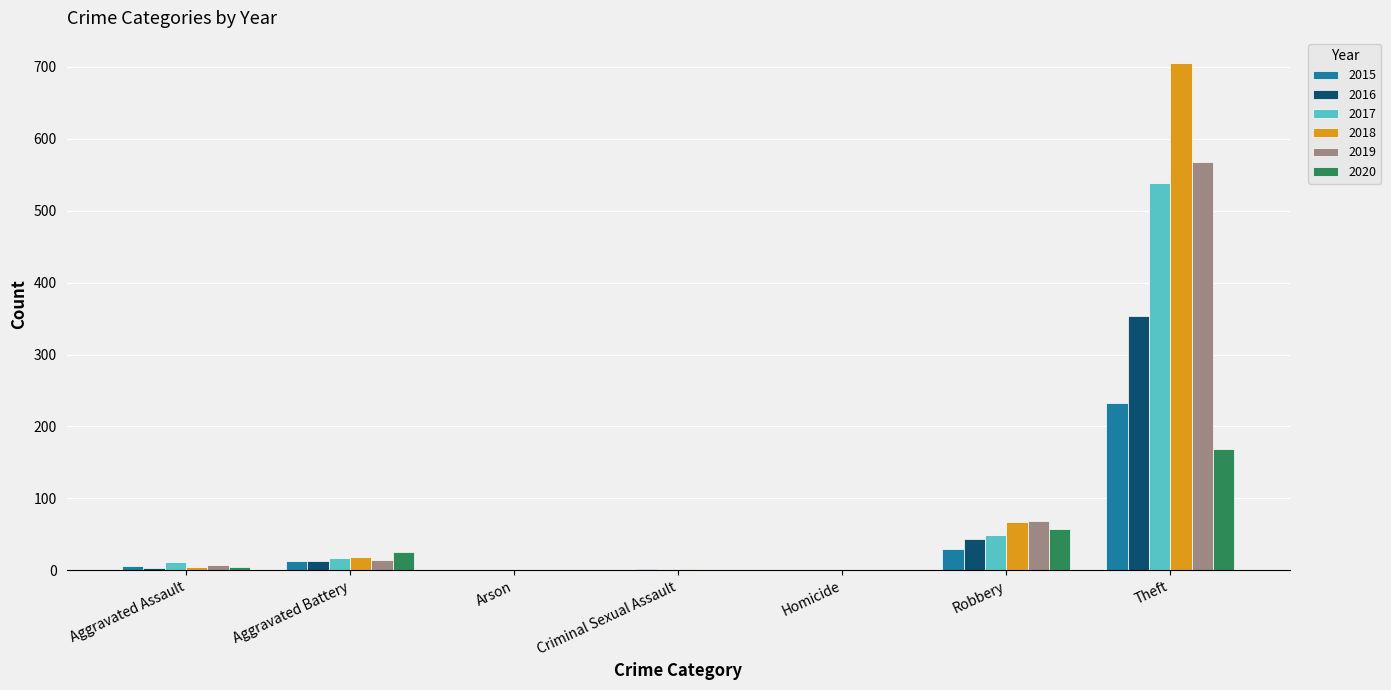

What are all the series names shown in the legend?

2015, 2016, 2017, 2018, 2019, 2020